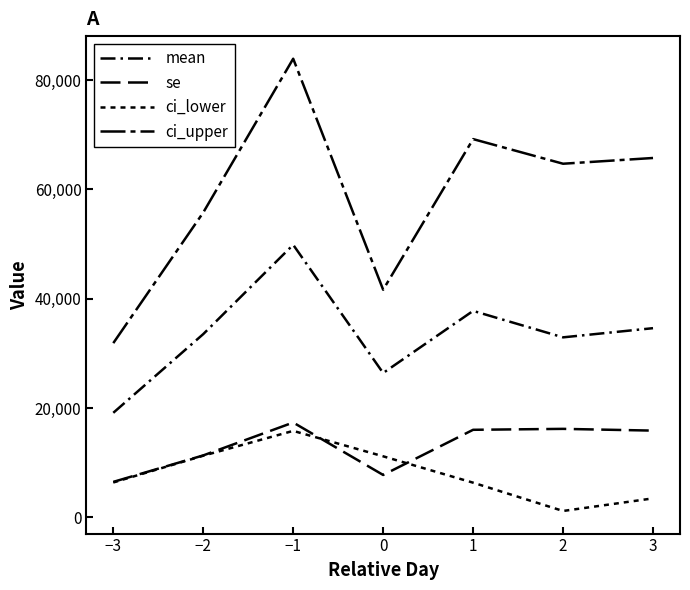

Is the value of mean at −2 greater than the value of ci_upper at −2?

No